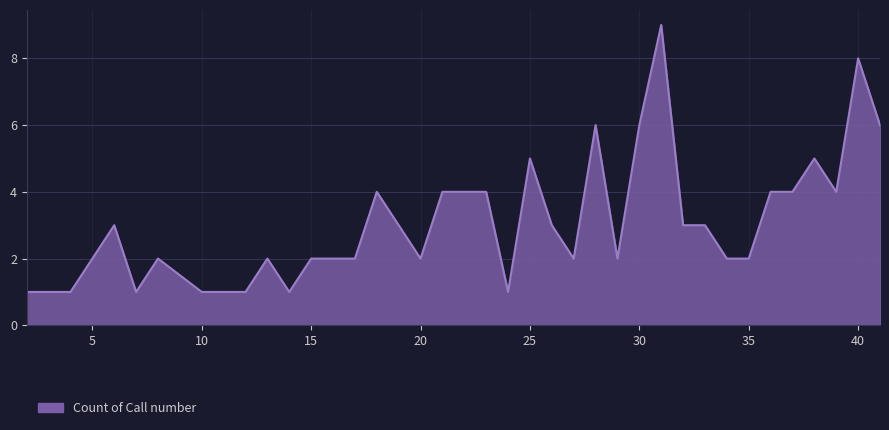

How many lines are shown in the chart?

1